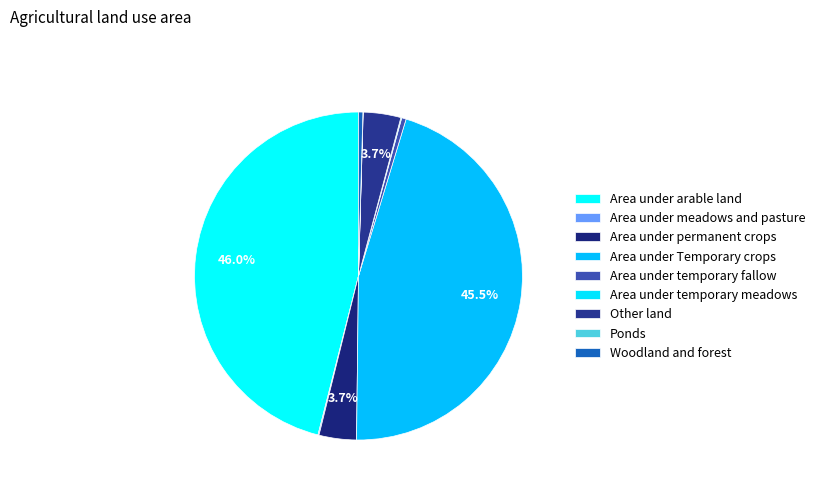

What is the largest slice in the pie chart?

Area under arable land